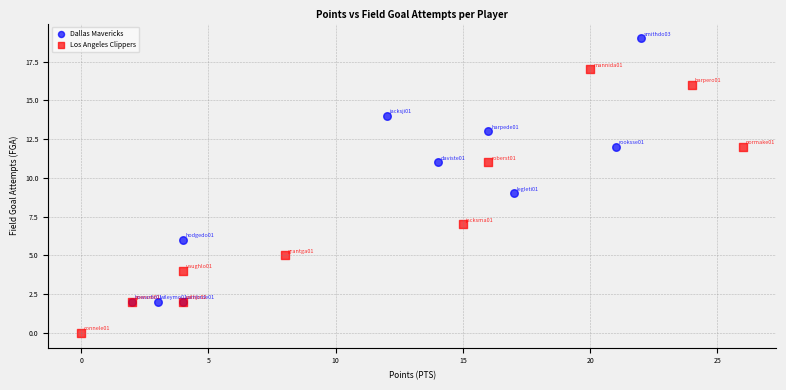

Which series reaches the maximum Y coordinate?

Dallas Mavericks